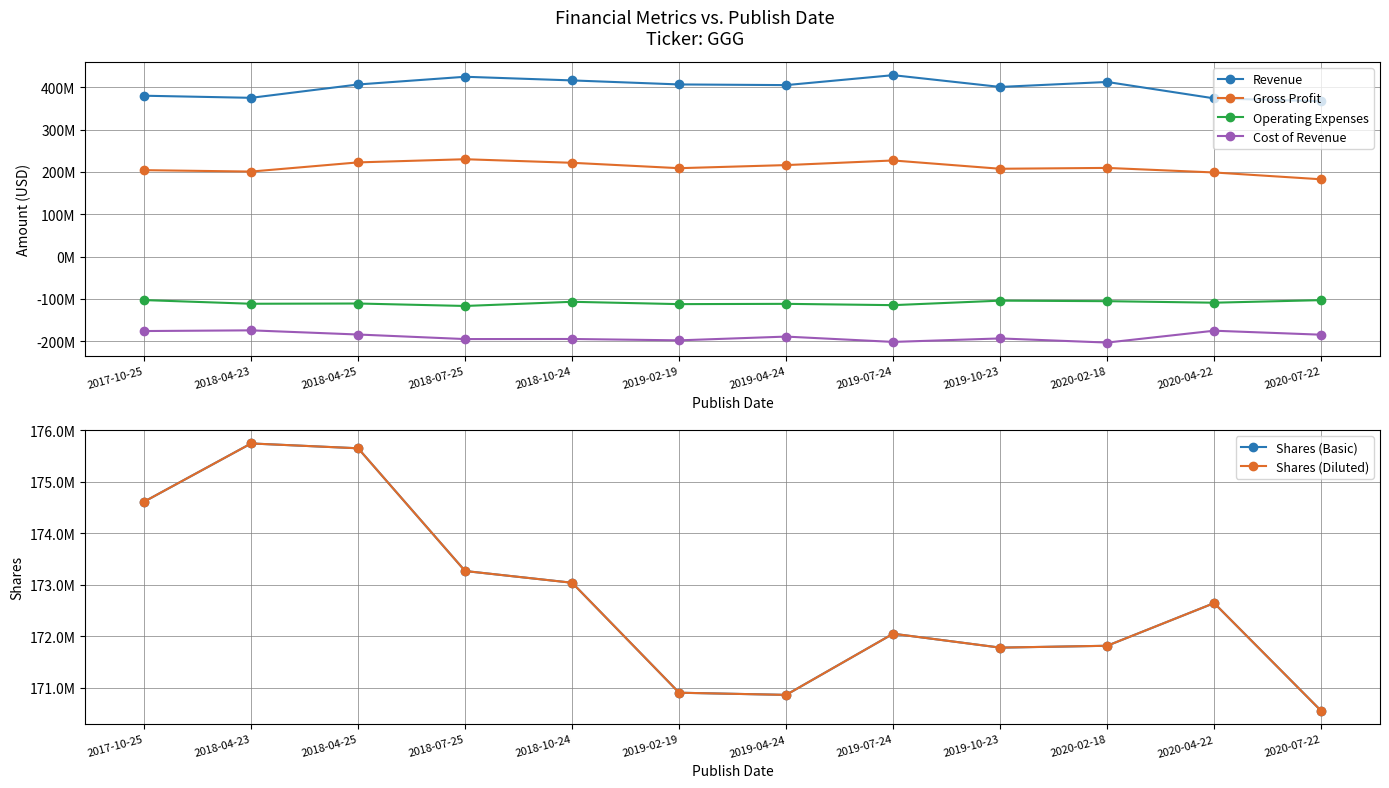

True or false: Revenue has more than 2 interior local peaks.

True